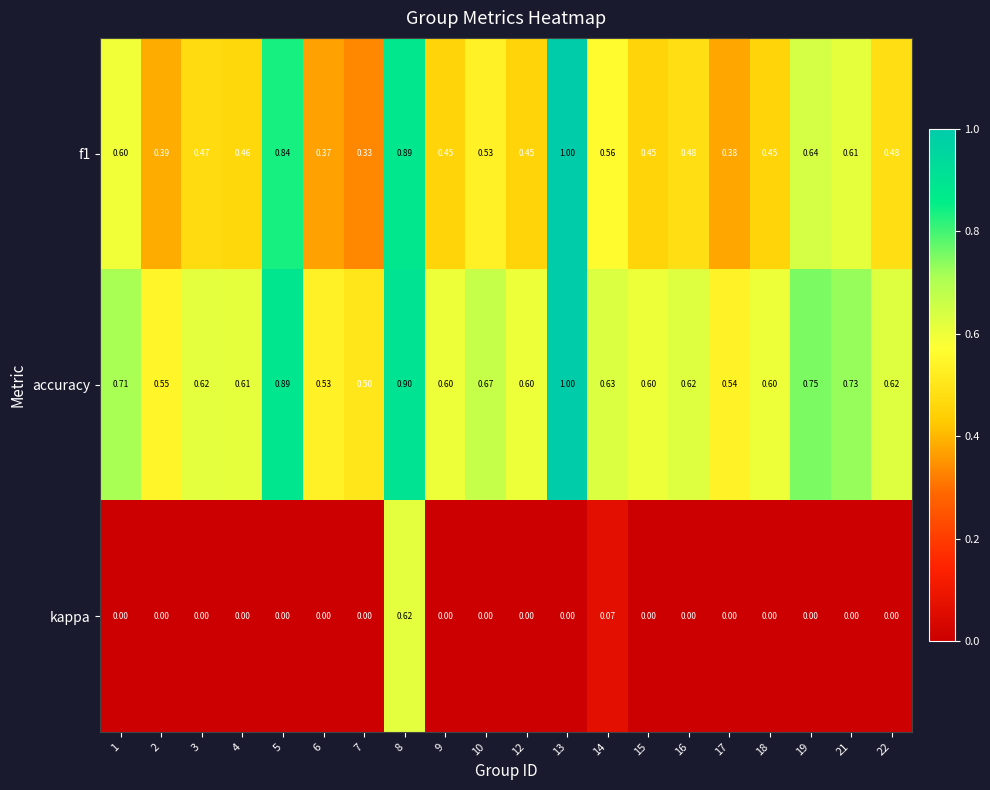

Is the value of accuracy at 1 greater than the value of f1 at 8?

No